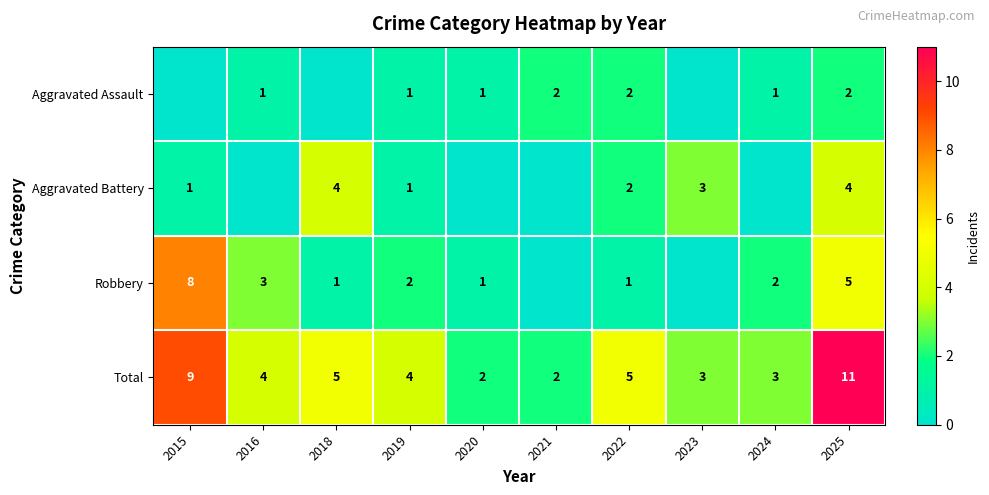

At which category is the sum across all series the highest?

2025